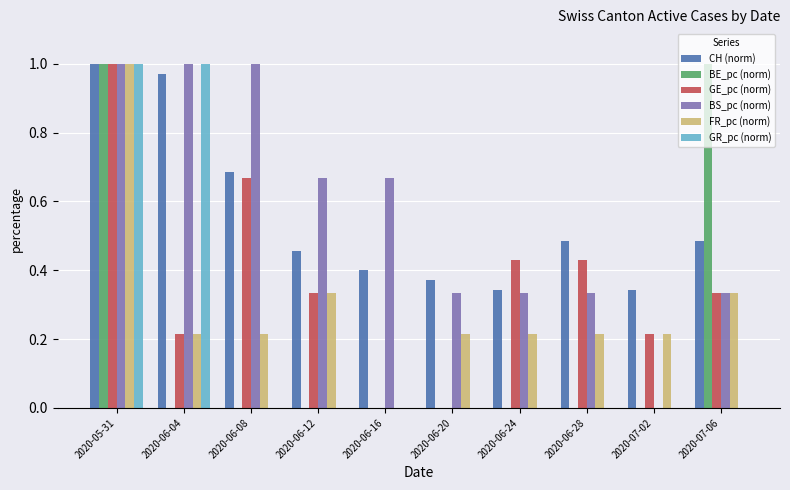

How many distinct data groups are displayed?

6